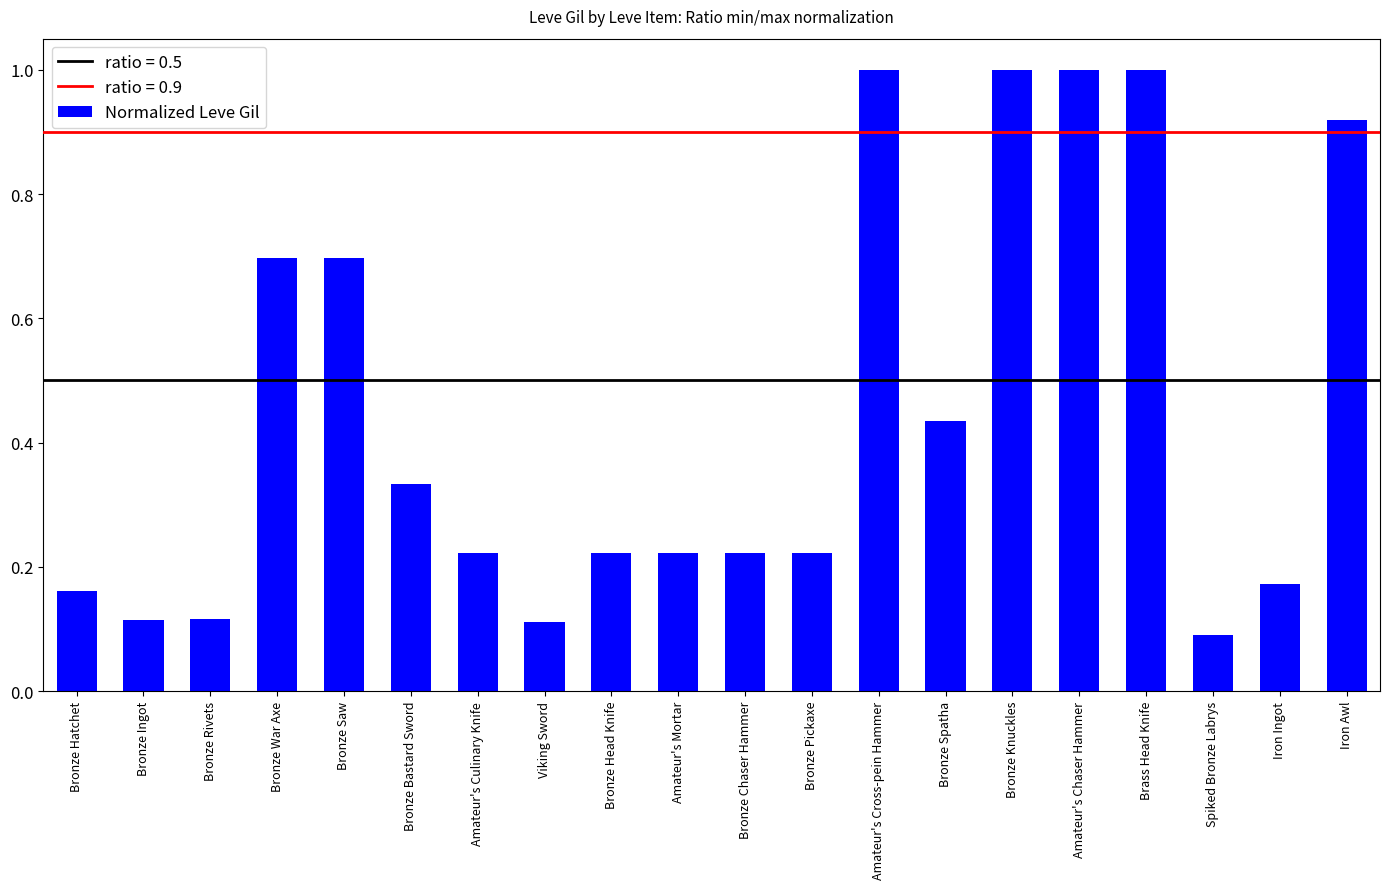

What is the approximate value at Bronze War Axe?

0.7